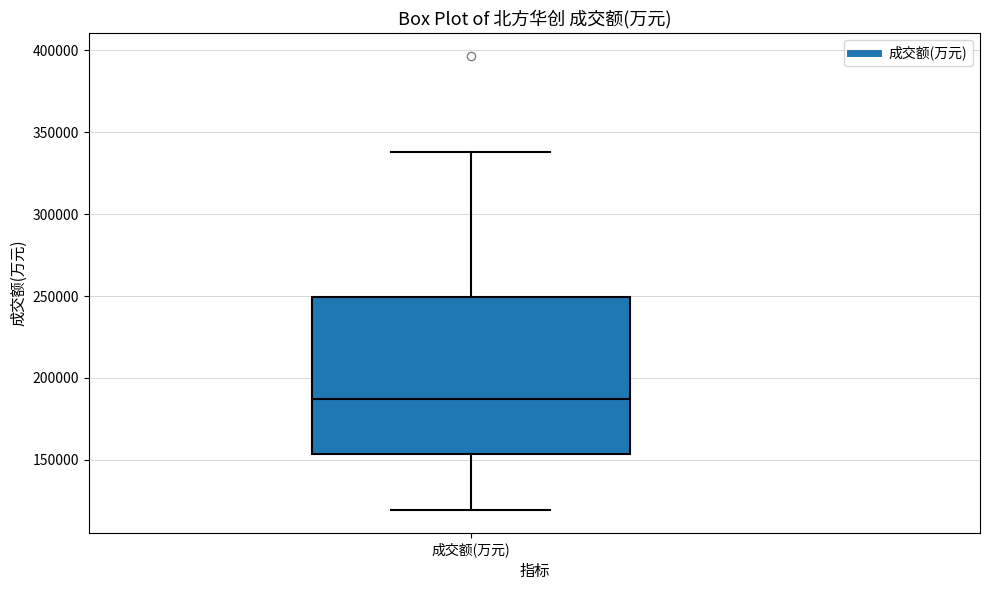

Transcribe this box plot: give where the median line is, the range the box spans, and where the two whiskers end, as read against the y-axis. The values are not printed on the chart, so give them approximately, as read against the axis.

median 185000, box 155000 to 250000, whiskers 120000 to 340000